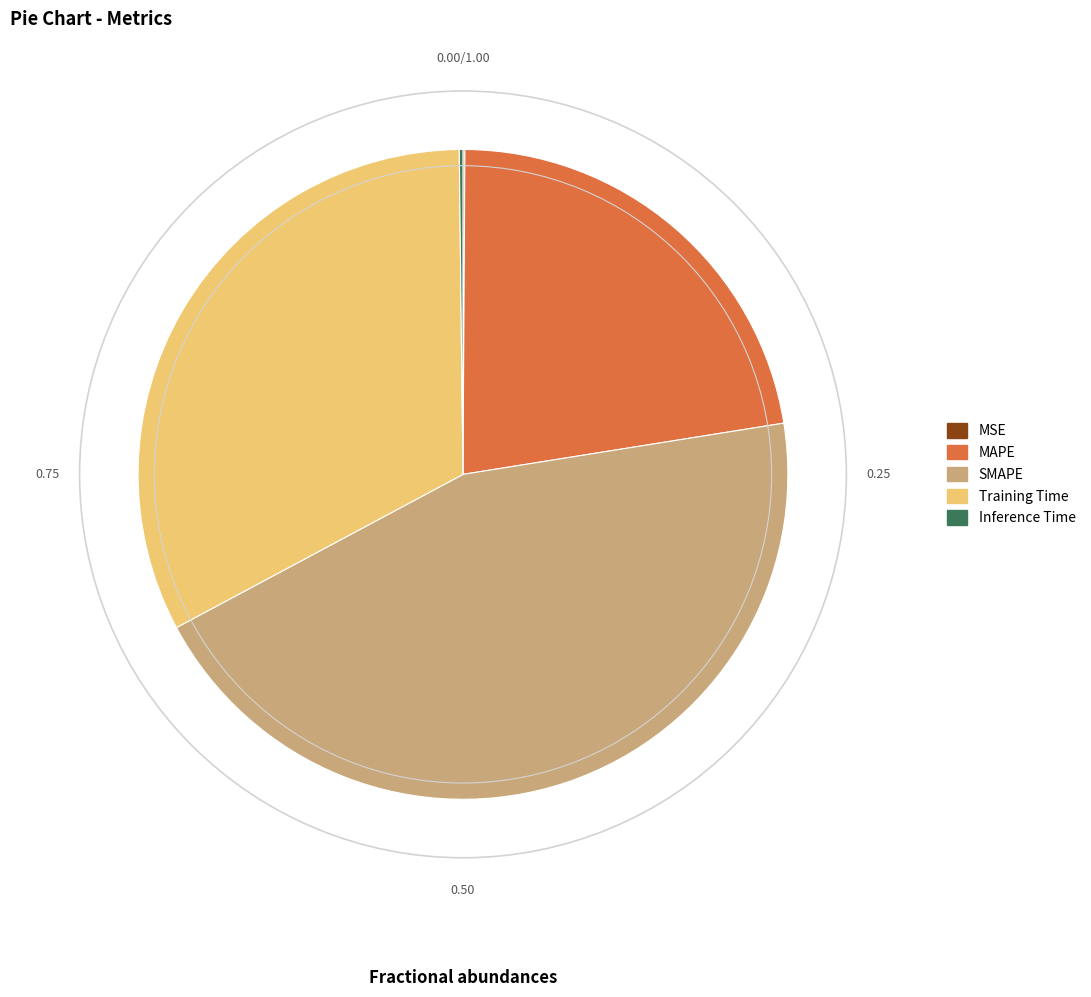

The Training Time slice represents 33% of the pie. True or false?

True